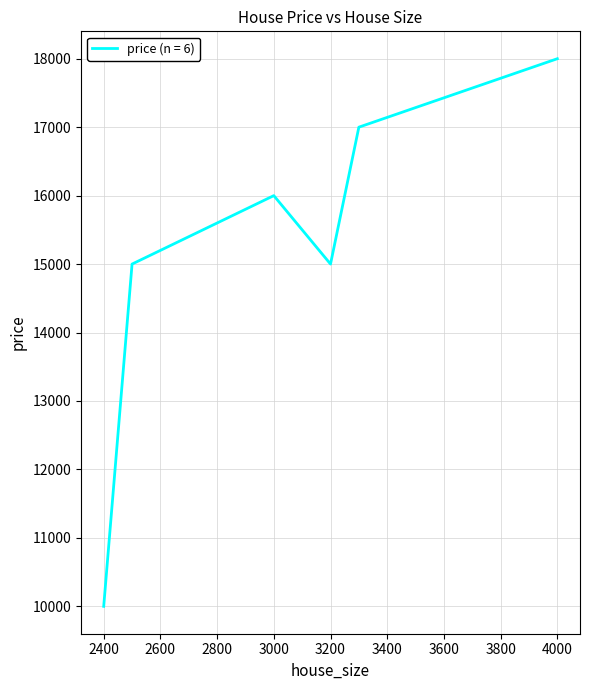

True or false: there are more than 2 points higher than both neighbors.

False